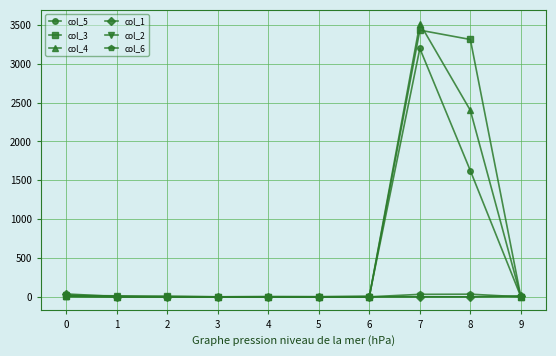

True or false: col_5 has more than 0 points higher than both neighbors.

True